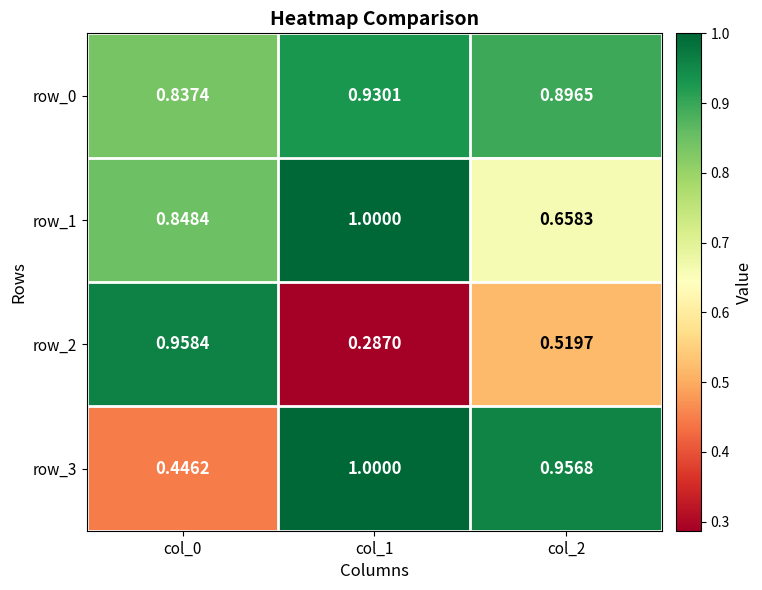

What is the difference between the highest and lowest values at col_2?

0.4